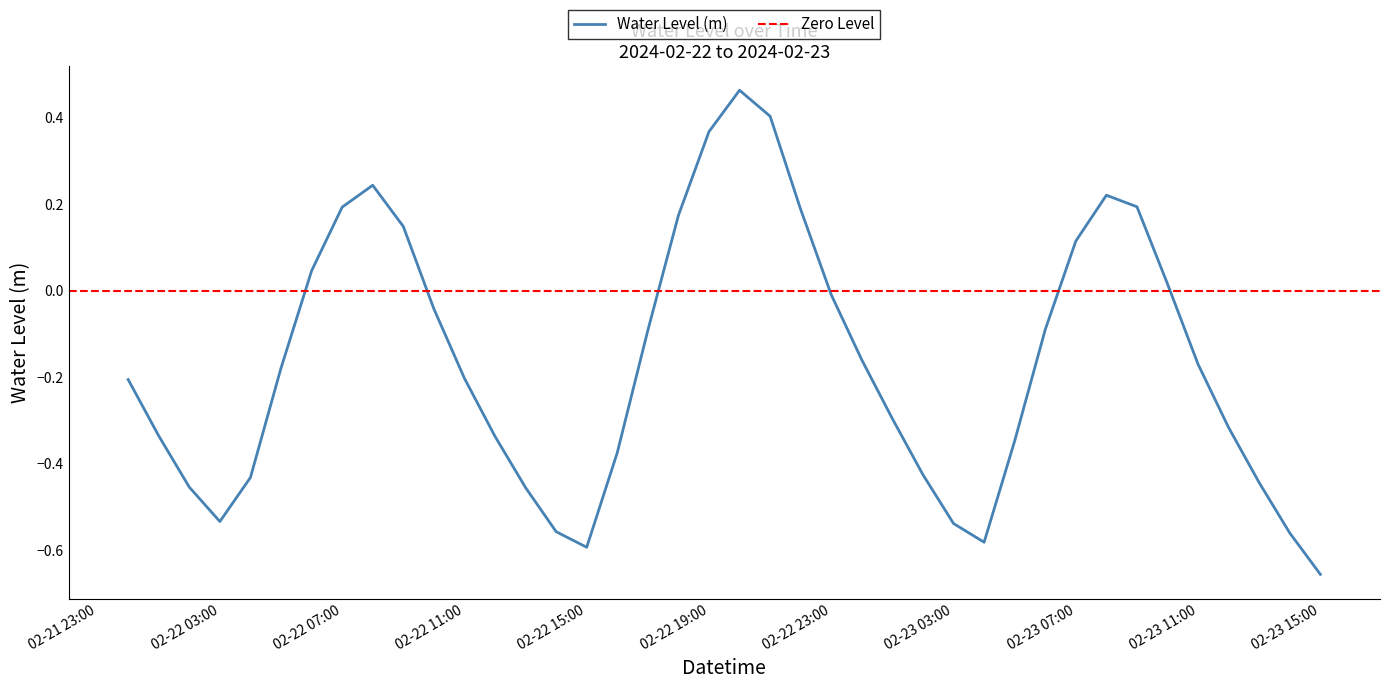

At which category does the chart reach its minimum across all series?

02-23 15:00